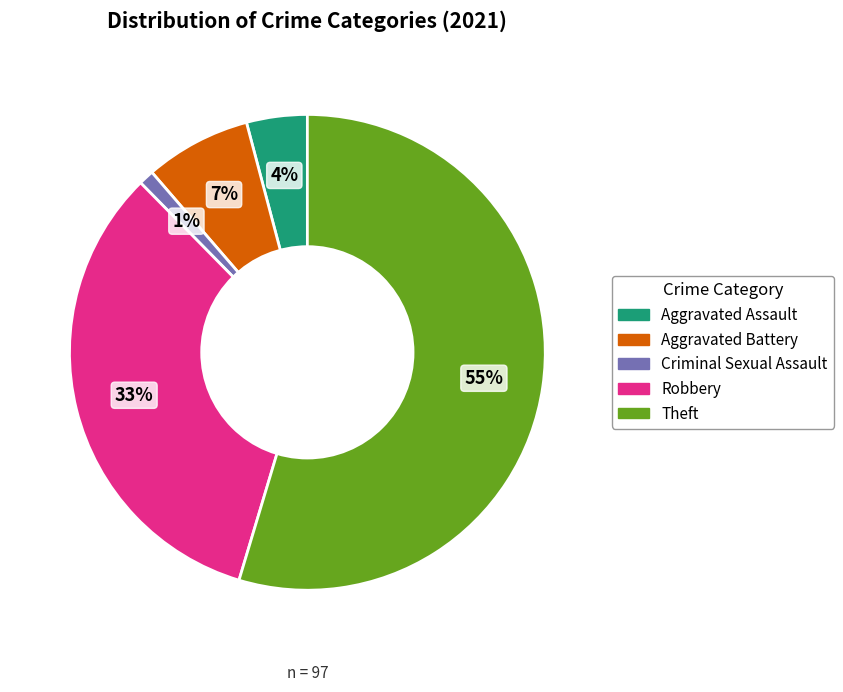

True or false: Aggravated Assault accounts for 4% of the total.

True